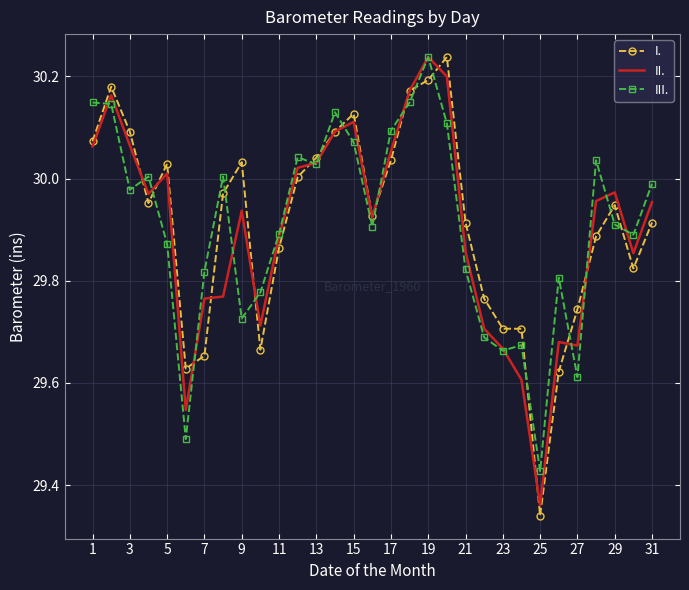

What is the difference between the maximum and minimum values in the II. series?

0.9